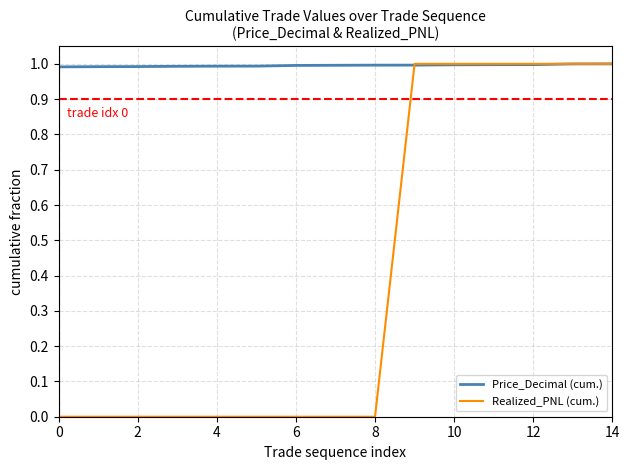

Which series has the largest total across all categories?

Price_Decimal (cum.)